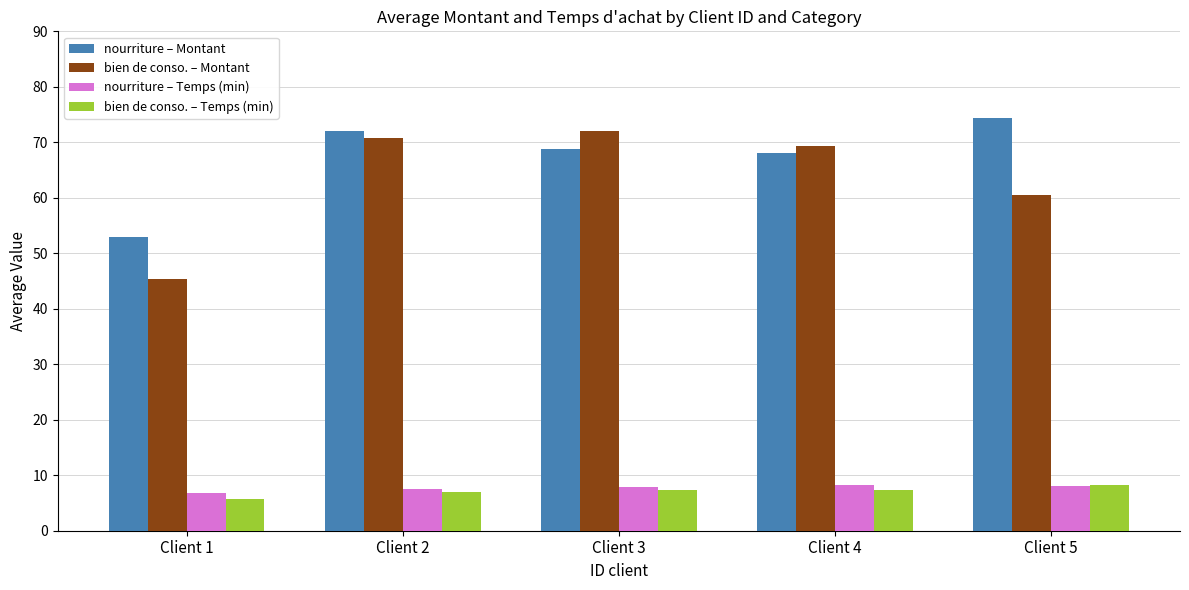

Which series has the widest spread of values?

bien de conso. – Montant